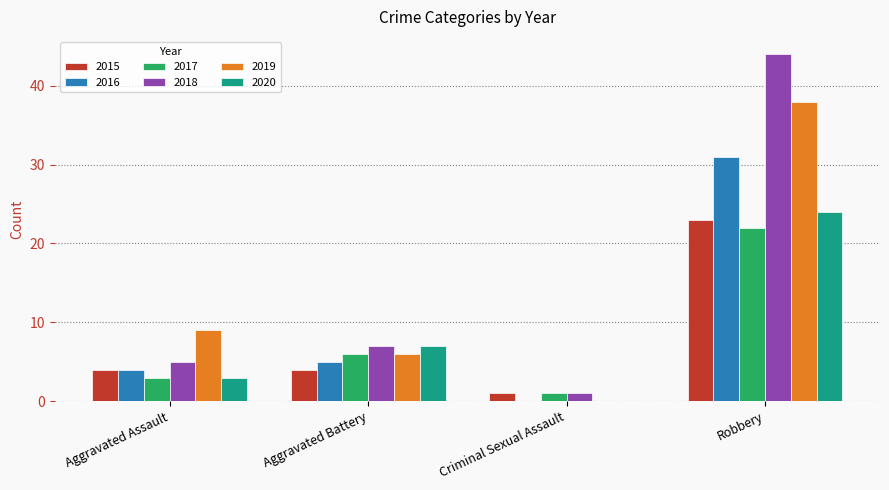

What is the greatest value displayed?

44